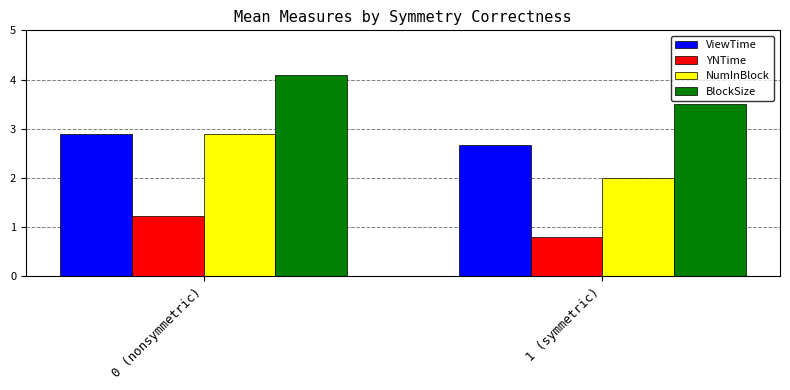

List the labels in order of ViewTime value, smallest first.

1 (symmetric), 0 (nonsymmetric)